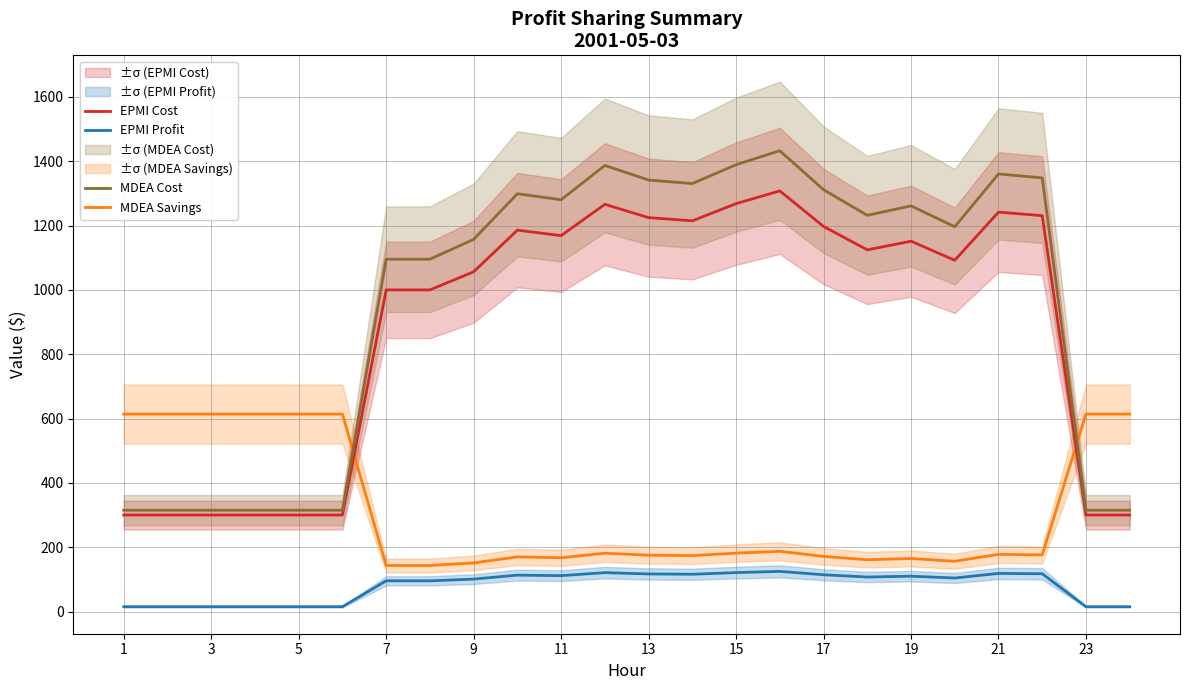

What is the average value of the MDEA Cost series?

959.9